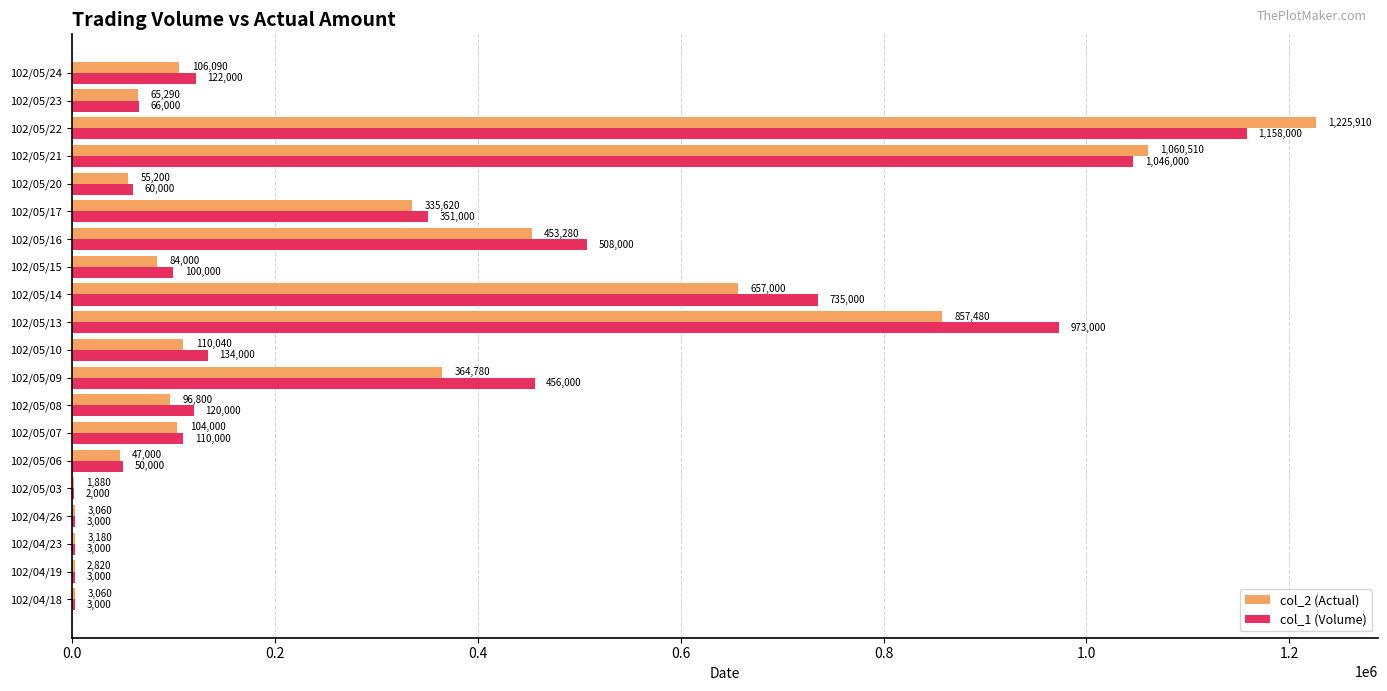

What is the sum of the col_2 (Actual) values at 102/05/16 and 102/04/26?

456340